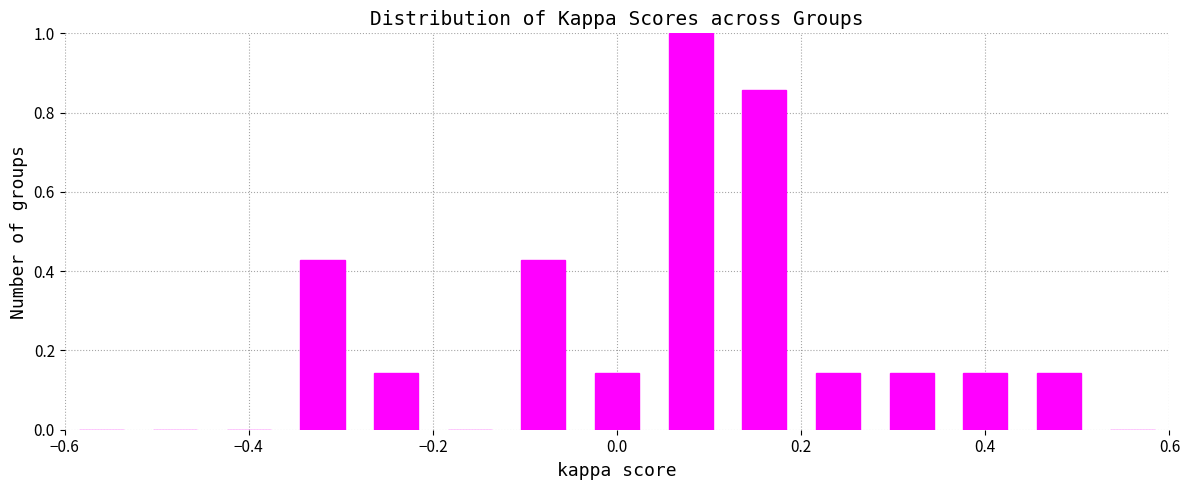

Reading left to right, list every bar in this chart as the range it spans on the x-axis followed by its height. The values are not printed on the chart, so give them approximately, as read against the axis.

-0.60 to -0.52: 0
-0.52 to -0.44: 0
-0.44 to -0.36: 0
-0.36 to -0.28: 0.42
-0.28 to -0.20: 0.14
-0.20 to -0.12: 0
-0.12 to -0.04: 0.42
-0.04 to 0.04: 0.14
0.04 to 0.12: 1.00
0.12 to 0.20: 0.86
0.20 to 0.28: 0.14
0.28 to 0.36: 0.14
0.36 to 0.44: 0.14
0.44 to 0.52: 0.14
0.52 to 0.60: 0